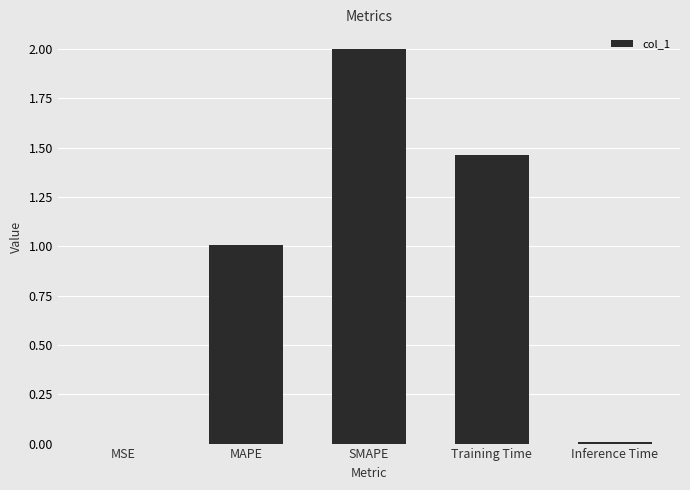

How many categories are shown in the chart?

5